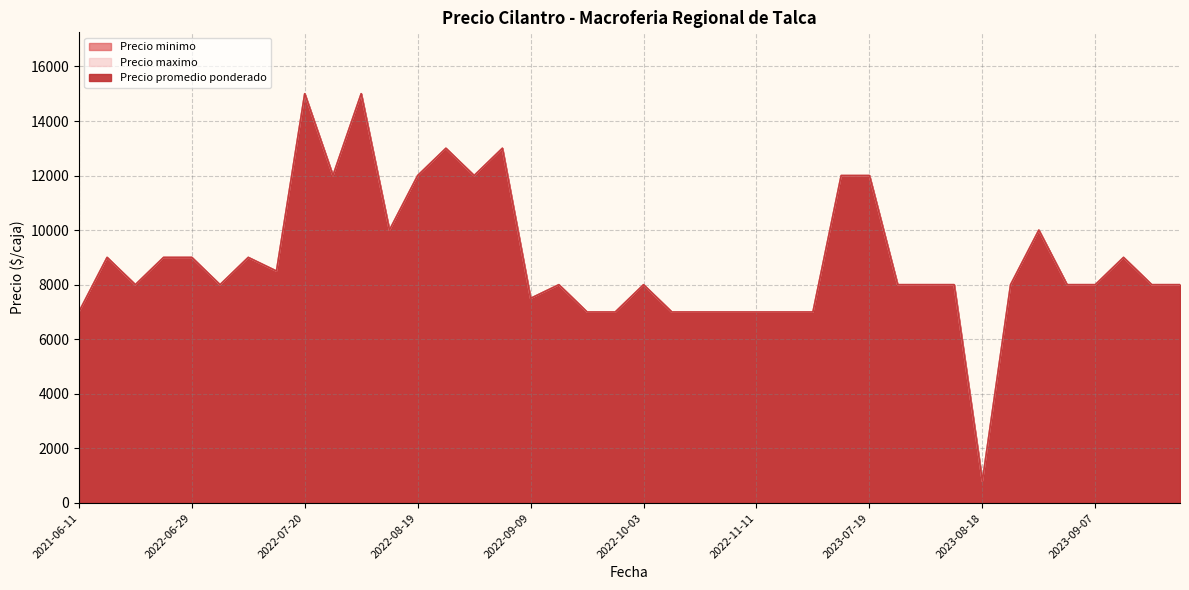

True or false: Precio minimo and Precio maximo intersect in this chart.

False